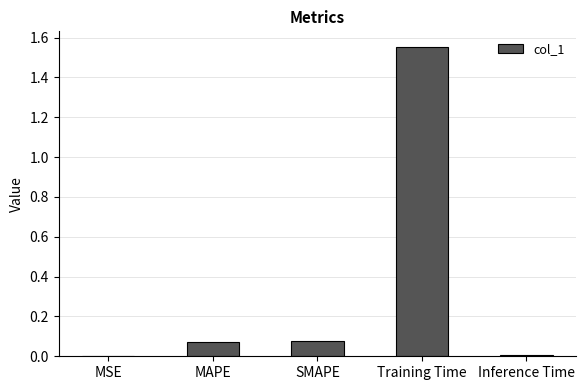

What is the sum of all values?

1.7